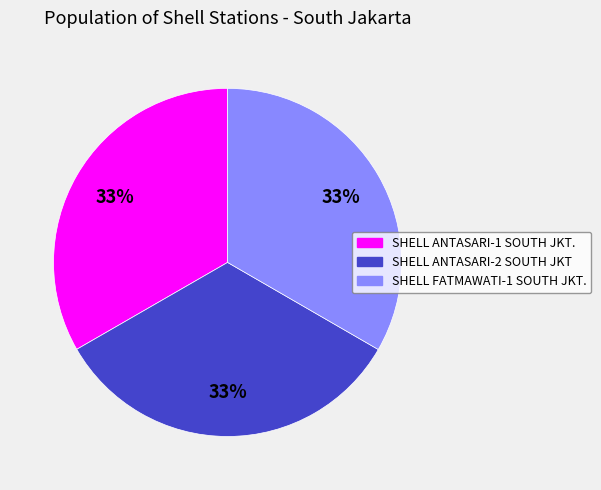

To the nearest percent, what is the average slice percentage?

33%